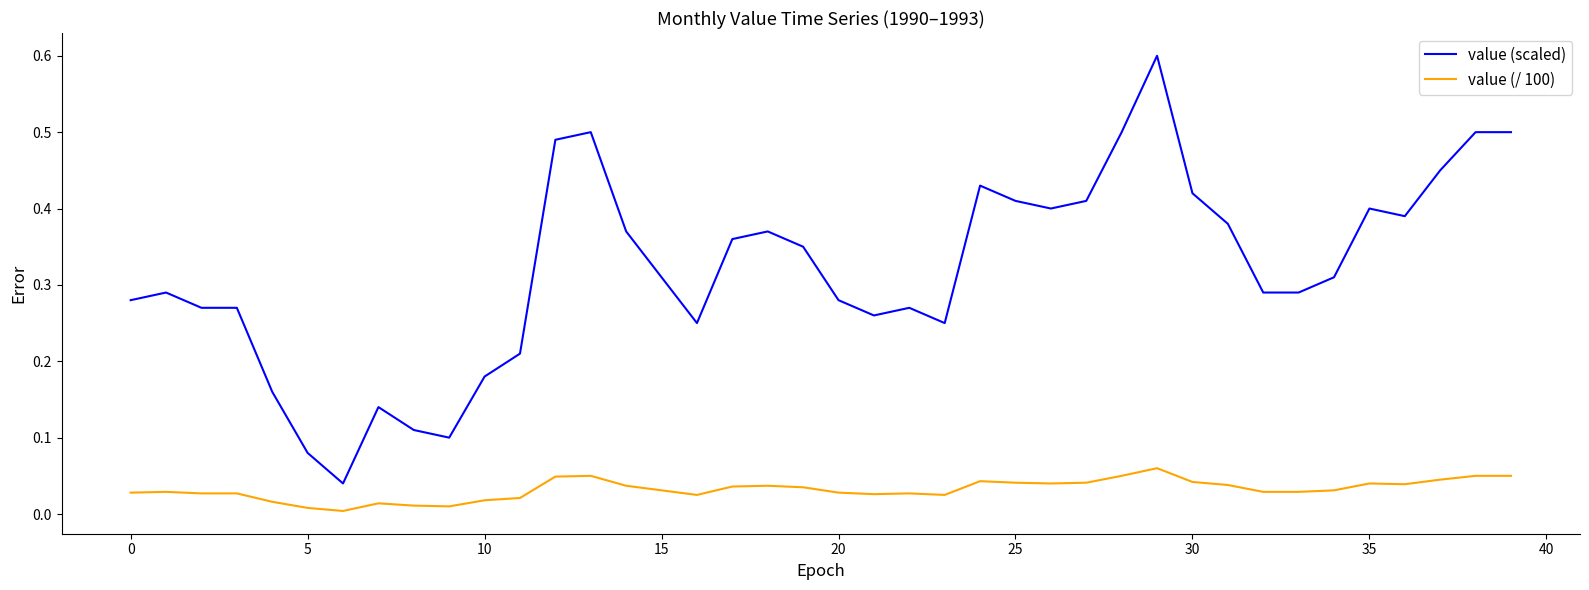

List the series in order of their peak value, highest first.

value (scaled), value (/ 100)